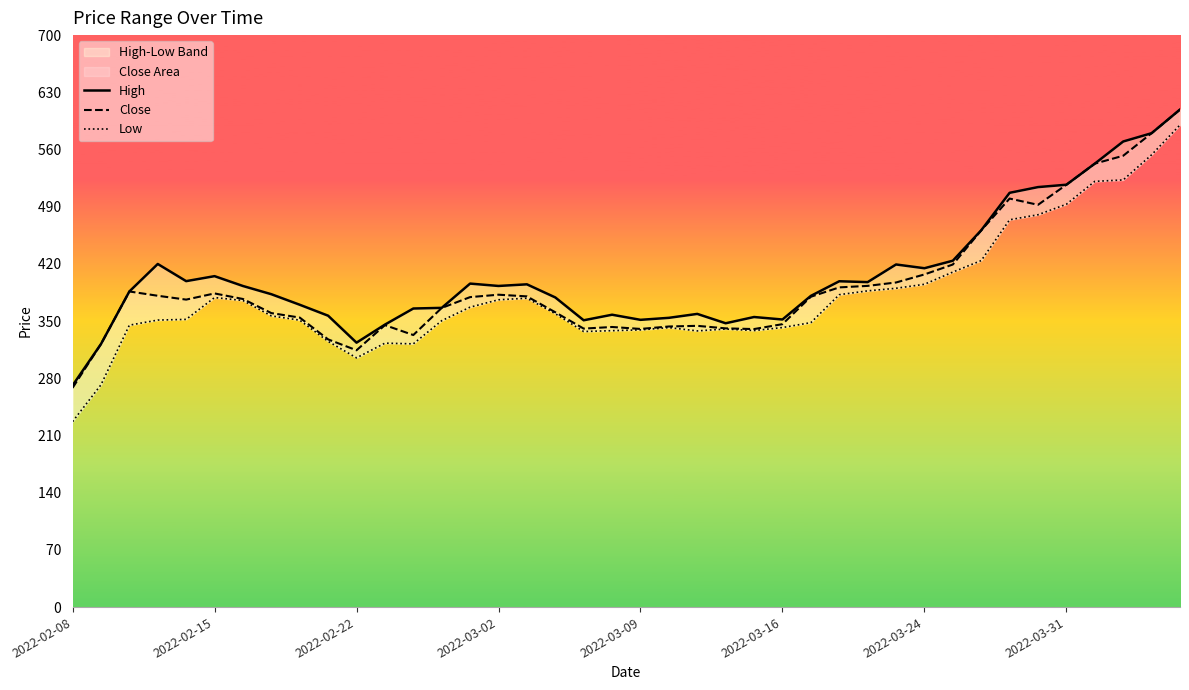

What is the sum of all Close values?

15778.4